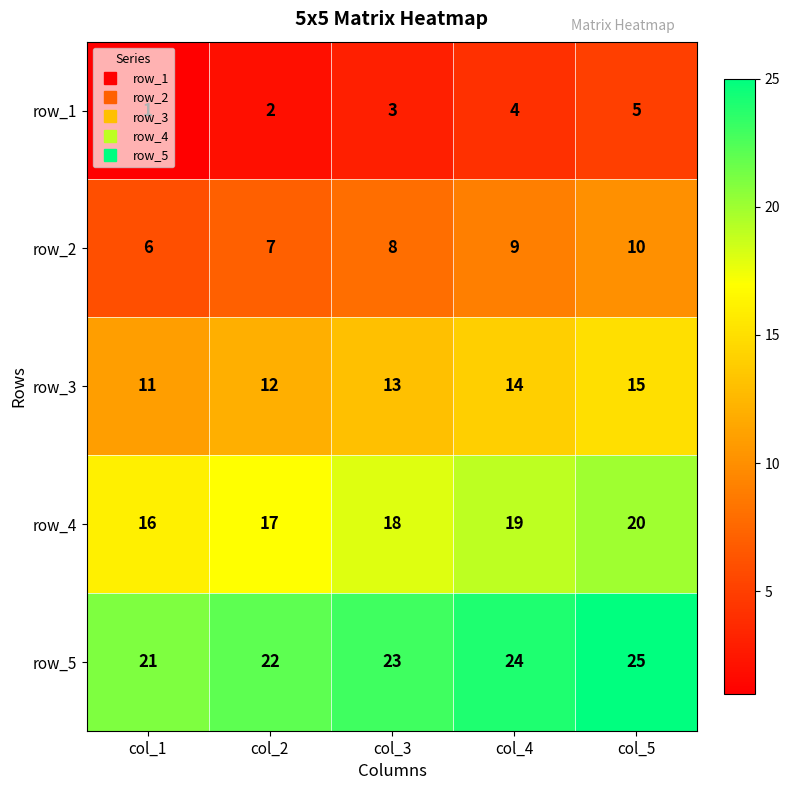

Which category has the highest value across all series?

col_5